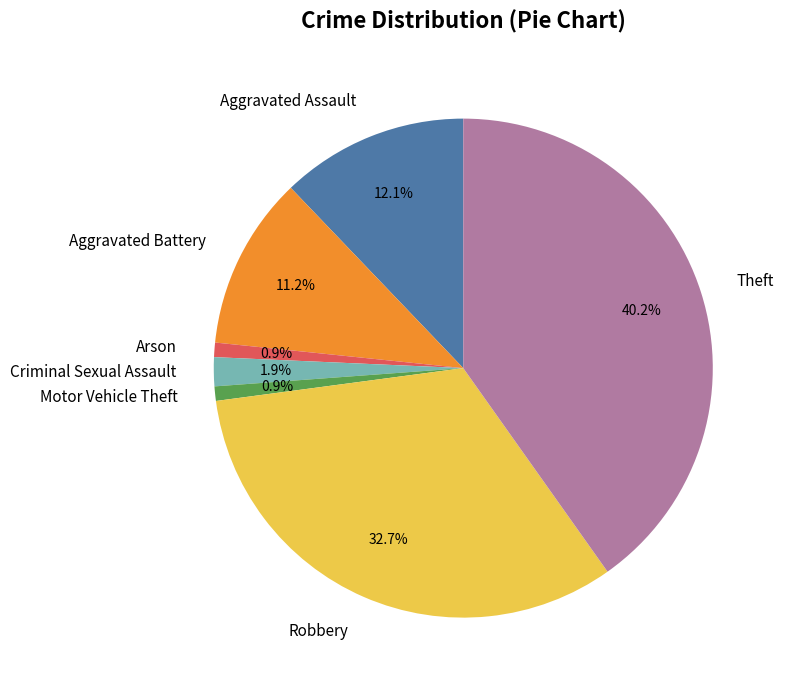

What is the ratio of the value at Aggravated Assault to the value at Arson?

13.0